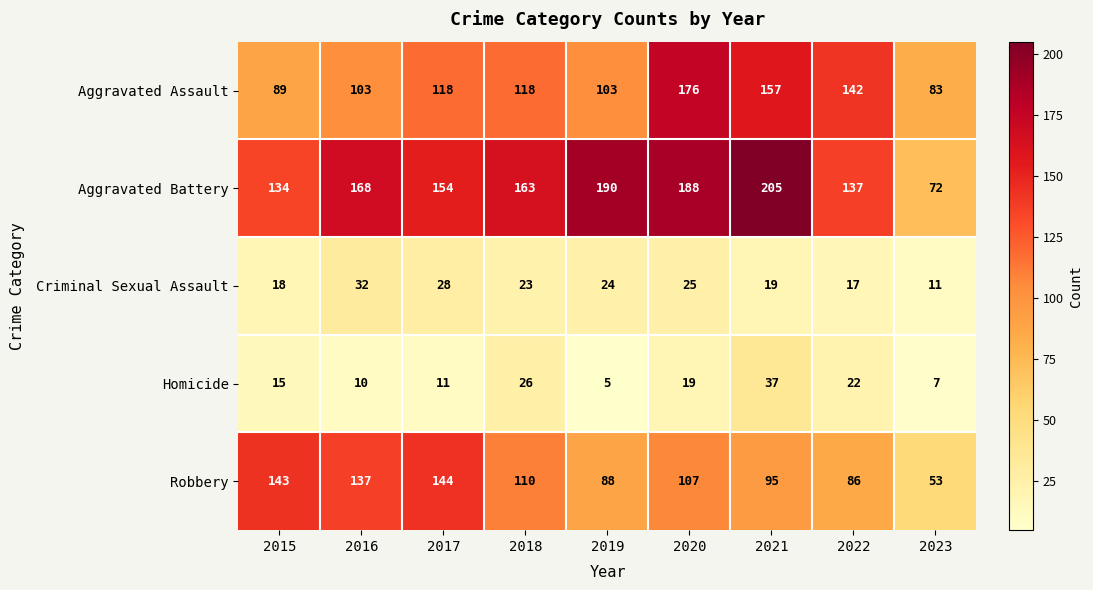

Read the Robbery value at 2016.

137